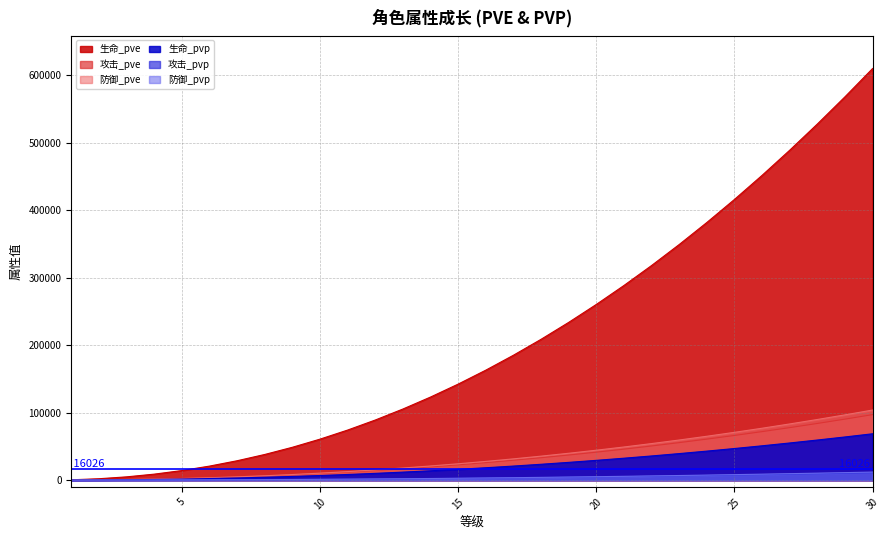

Reading left to right, what are all the values shown in this chart?

生命_pve: 482	2068	4846	8867	14167	20776	28718	38014	48681	60737	74196	89071	105374	123118	142314	162970	185096	208702	233796	260386	288480	318085	349208	381856	416035	451752	489012	527822	568187	610113
攻击_pve: 76	329	771	1411	2254	3306	4569	6049	7746	9665	11806	14173	16768	19591	22646	25933	29454	33210	37203	41434	45905	50616	55568	60764	66202	71886	77815	83991	90414	97086
防御_pve: 82	352	825	1509	2412	3537	4889	6472	8288	10341	12633	15165	17941	20963	24231	27748	31515	35535	39808	44335	49118	54159	59458	65017	70837	76918	83262	89871	96743	103882
生命_pvp: 54	232	545	998	1595	2339	3234	4281	5482	6840	8355	10030	11866	13865	16026	18353	20845	23503	26329	29323	32487	35821	39326	43003	46852	50874	55071	59441	63987	68709
攻击_pvp: 8	37	86	158	253	372	514	681	872	1088	1329	1596	1888	2206	2550	2920	3316	3739	4189	4666	5169	5700	6257	6842	7455	8095	8763	9458	10182	10933
防御_pvp: 9	40	94	173	277	406	562	744	952	1188	1452	1743	2062	2410	2785	3190	3623	4085	4576	5096	5646	6226	6835	7474	8143	8842	9572	10331	11122	11942